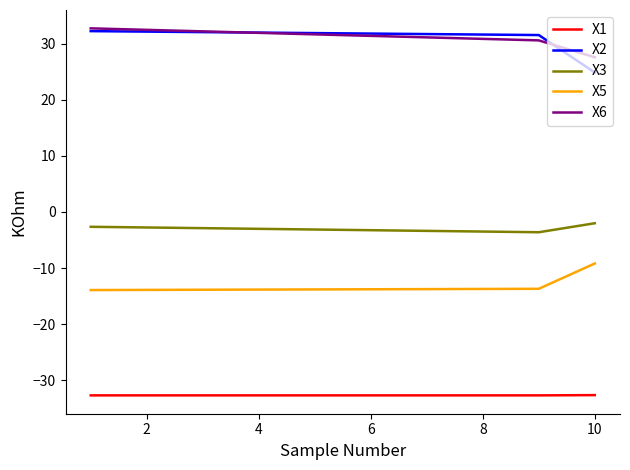

What is the highest value of the X5 series?

-9.2